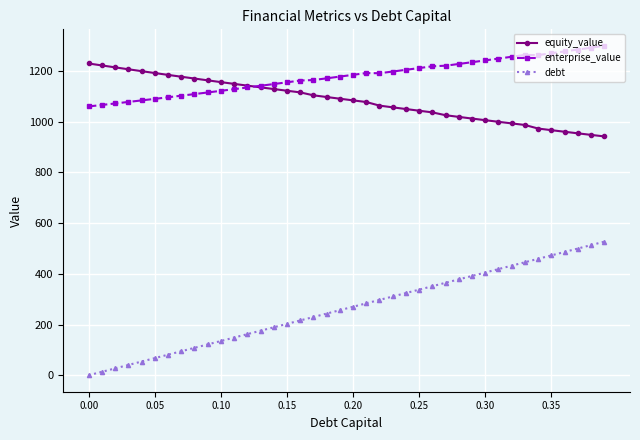

What is the highest value of the equity_value series?

1228.8